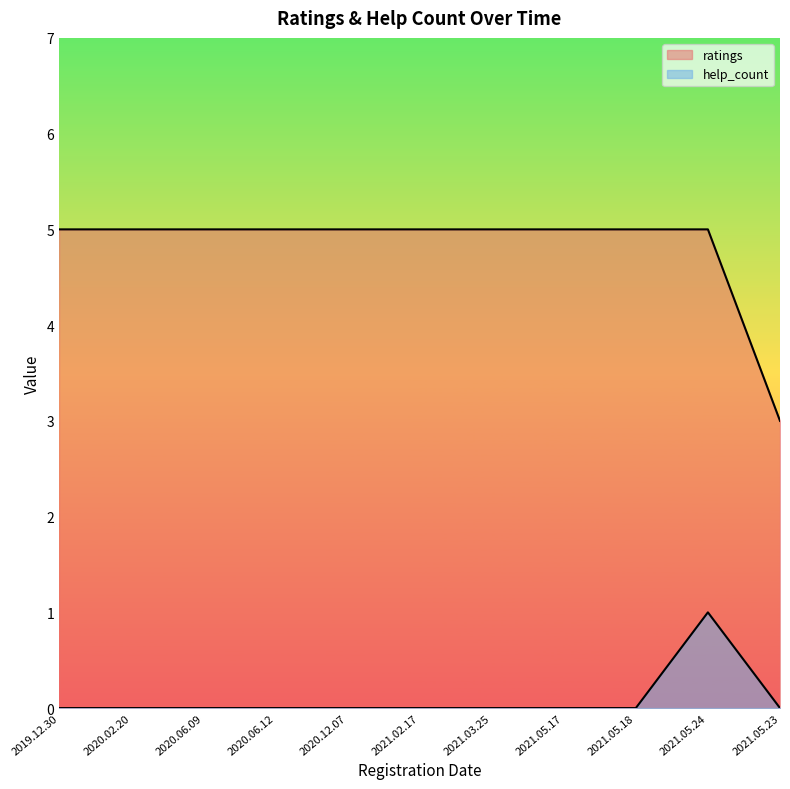

What is the label of the 11th point from the right?

2019.12.30